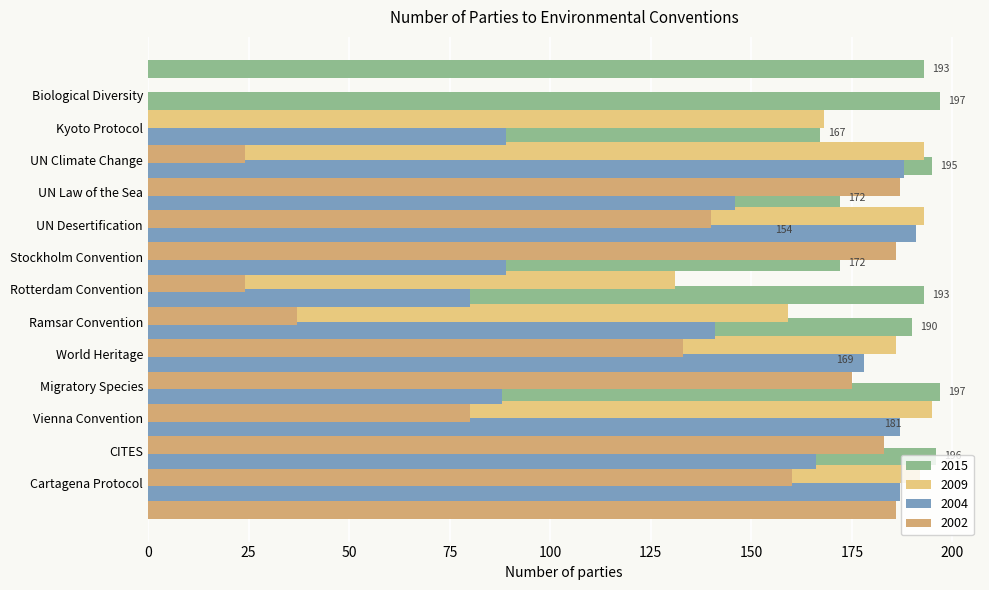

Which label corresponds to the largest value in the chart?

Vienna Convention